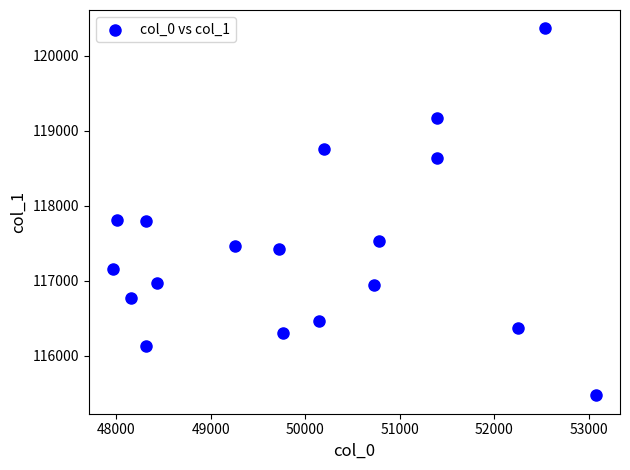

What is the range of X values (max minus min)?

5112.0